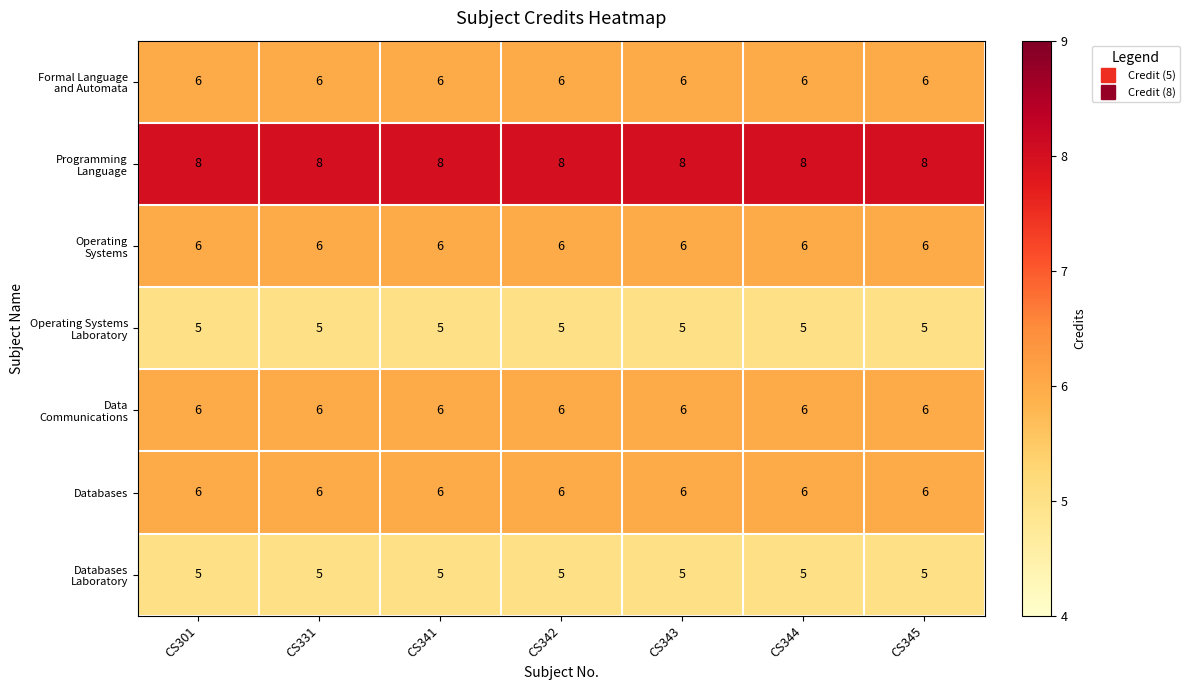

What is the total value across all series at CS342?

42